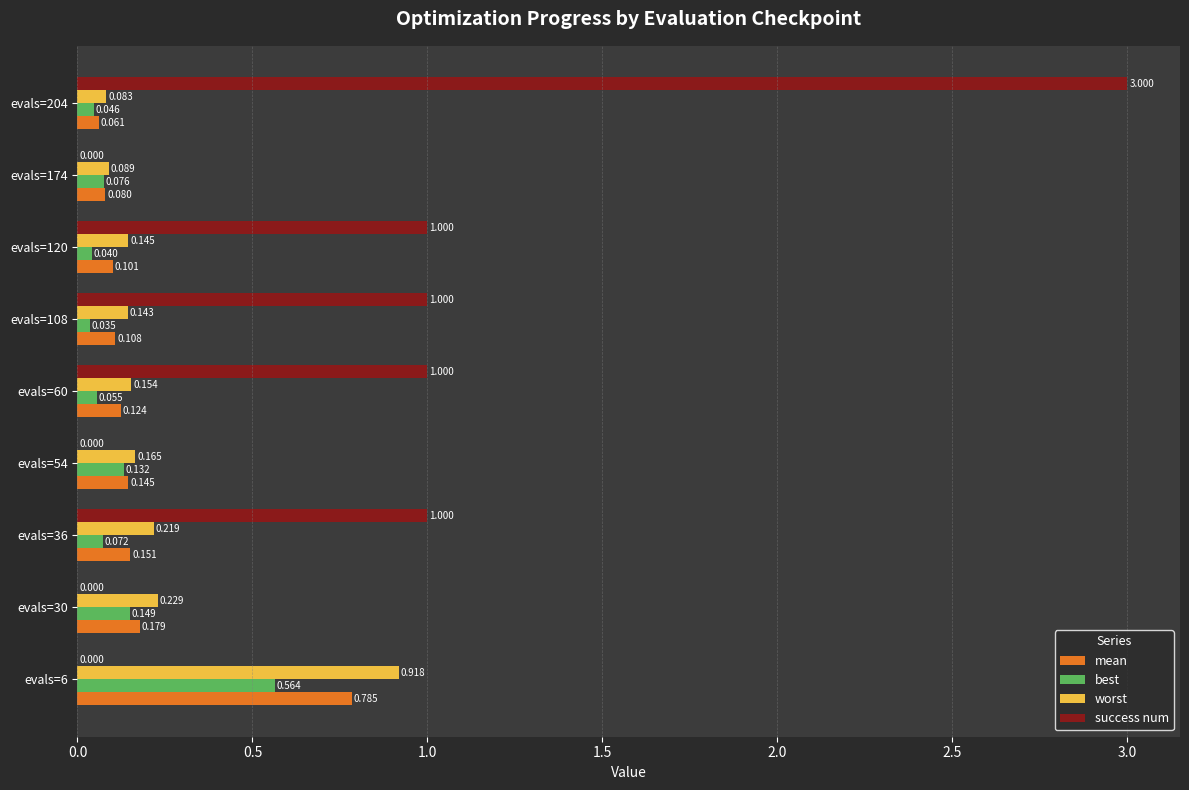

At which category is the sum across all series the highest?

evals=204